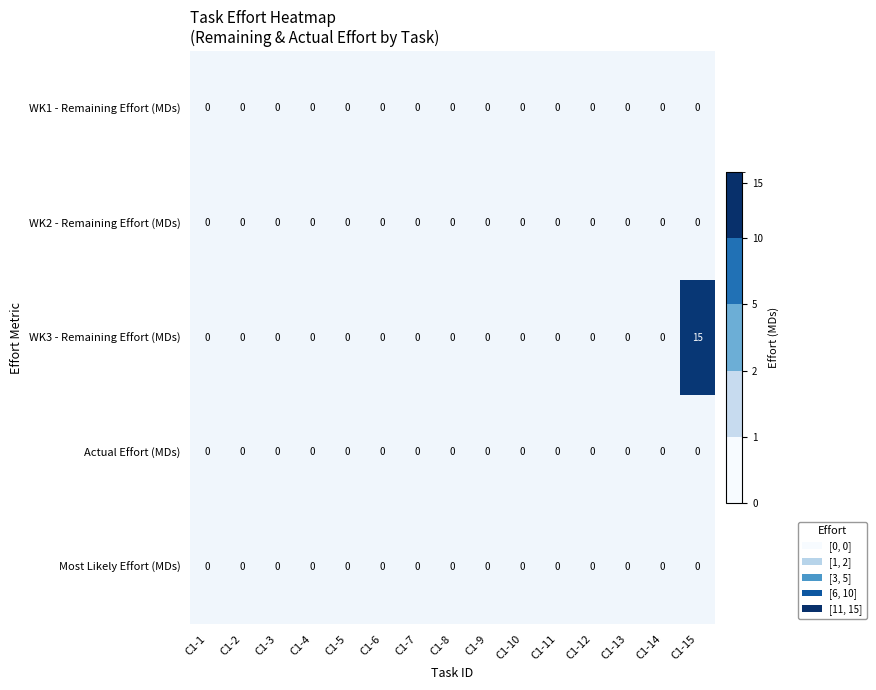

The WK3 - Remaining Effort (MDs) series shows 9 at C1-4. True or false?

False